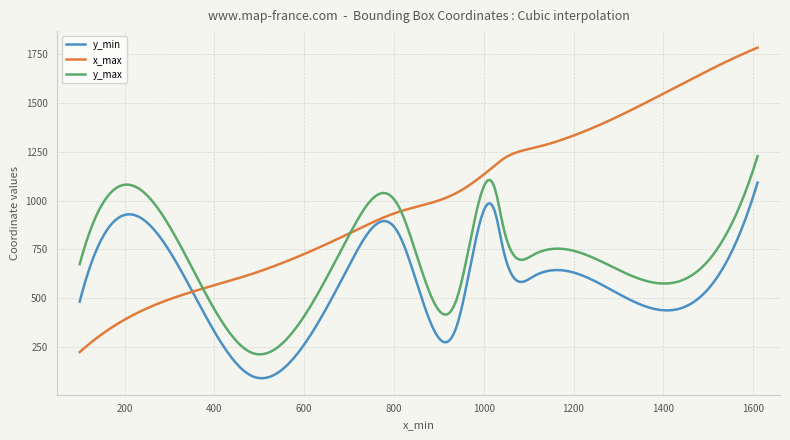

How many distinct data groups are displayed?

3